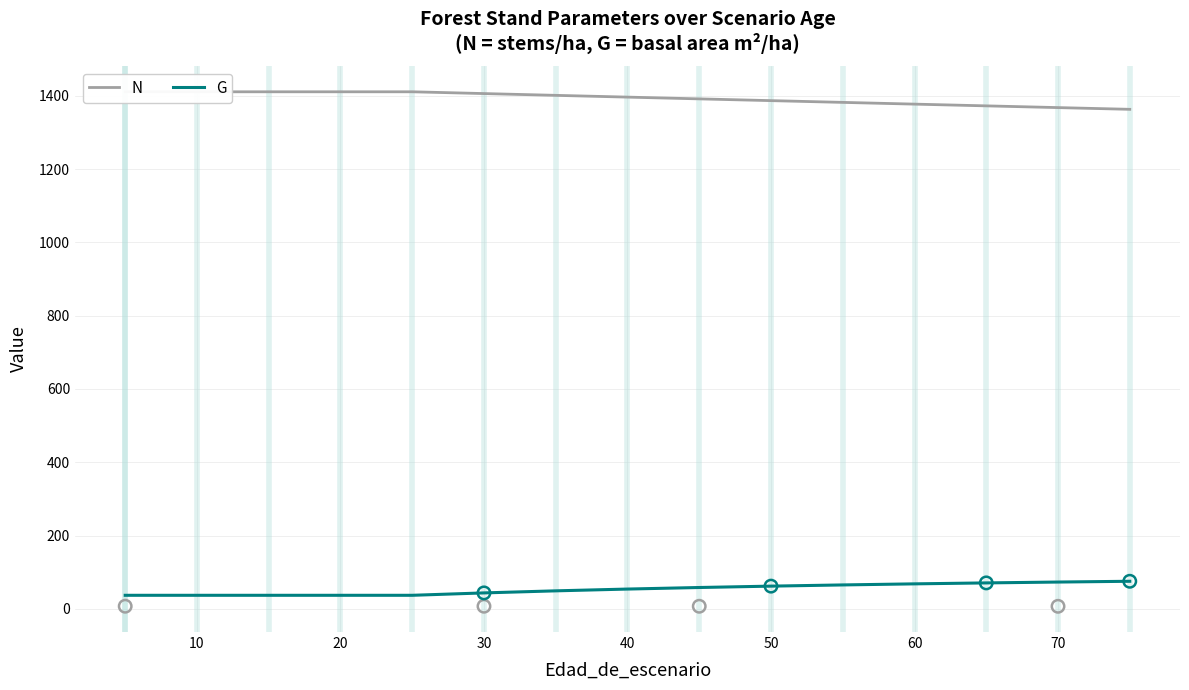

Which series has the widest spread of Y values?

N